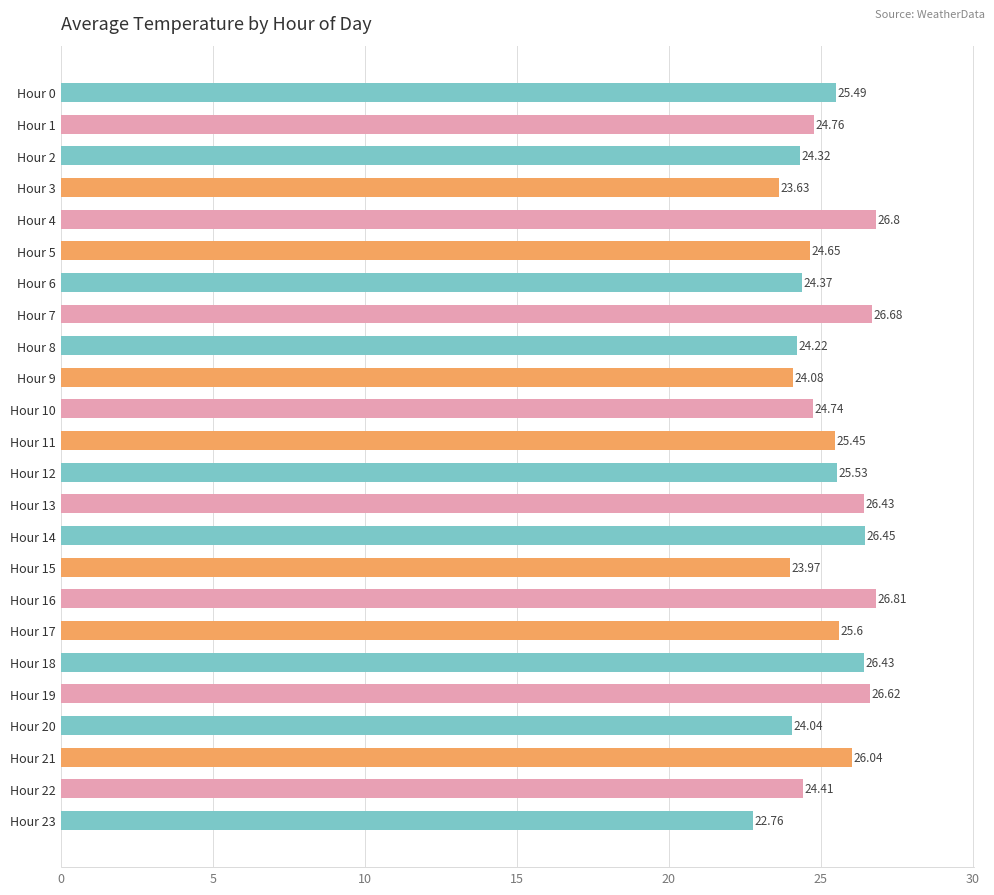

How many series are shown in this chart?

1